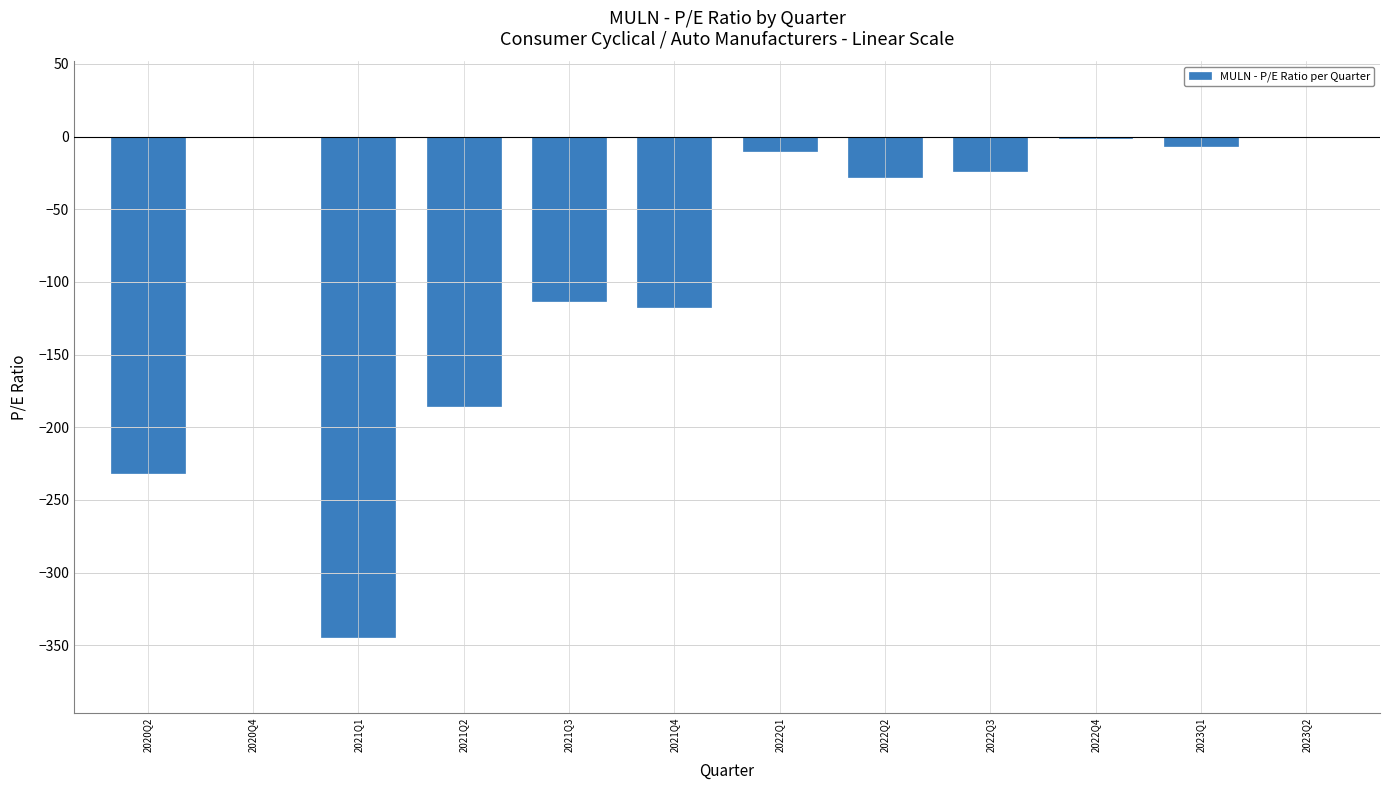

The value at 2020Q4 is -115.0. True or false?

False